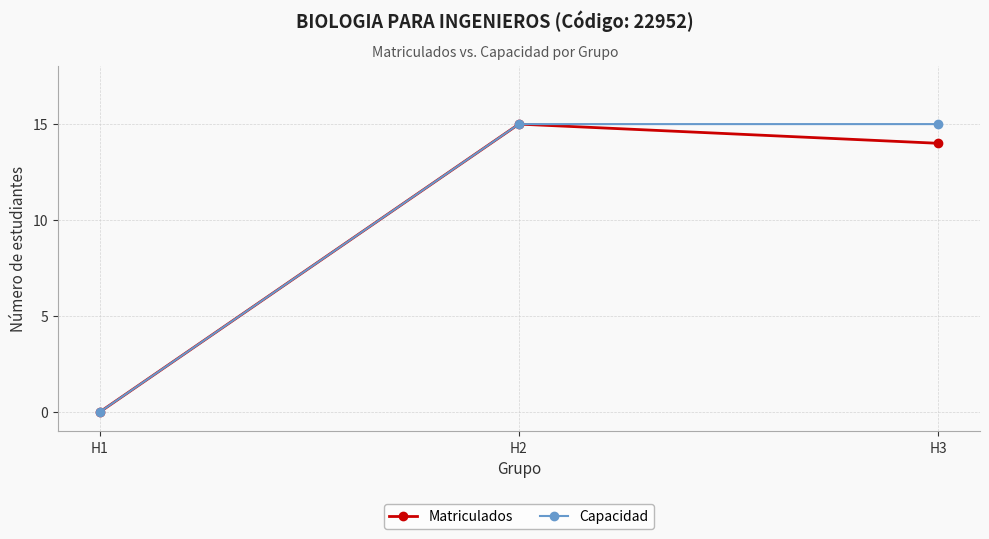

Rank the categories by Matriculados value from highest to lowest.

H2, H3, H1